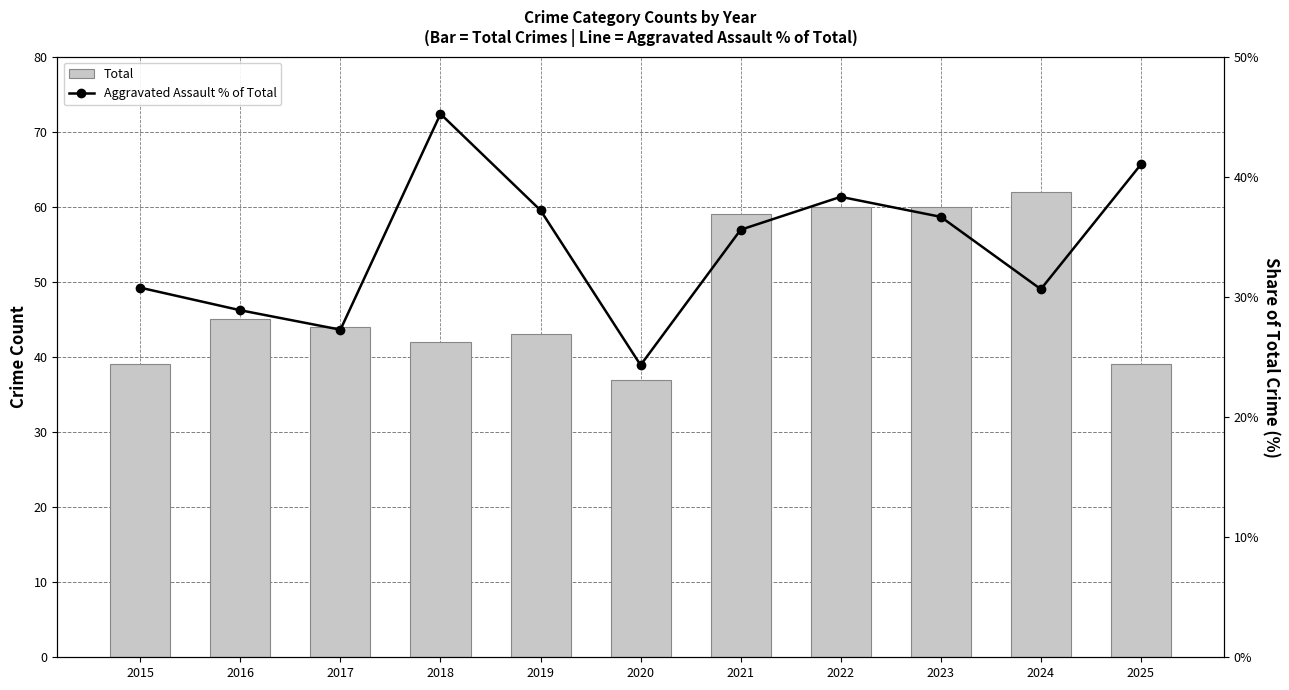

What are all the series names shown in the legend?

Total, Aggravated Assault % of Total